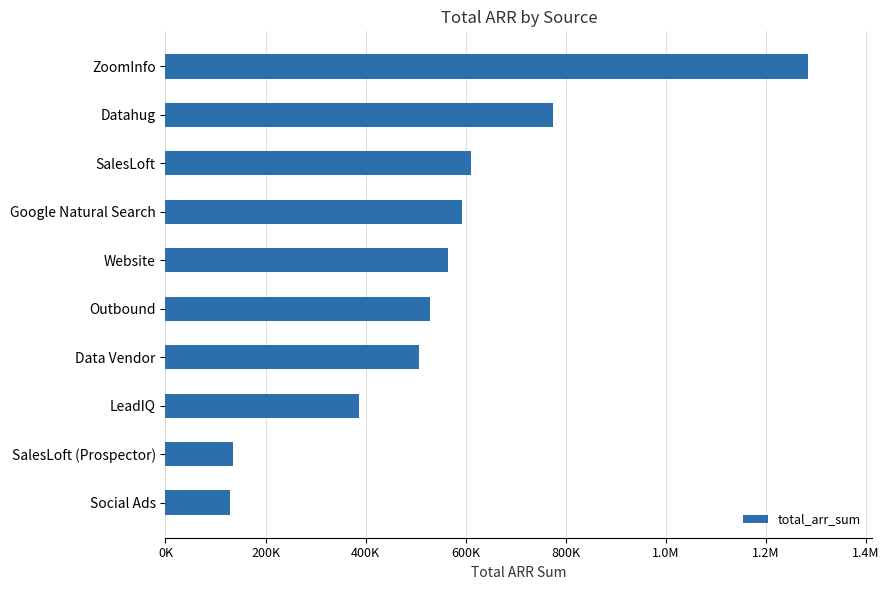

Are the bars horizontal?

Yes